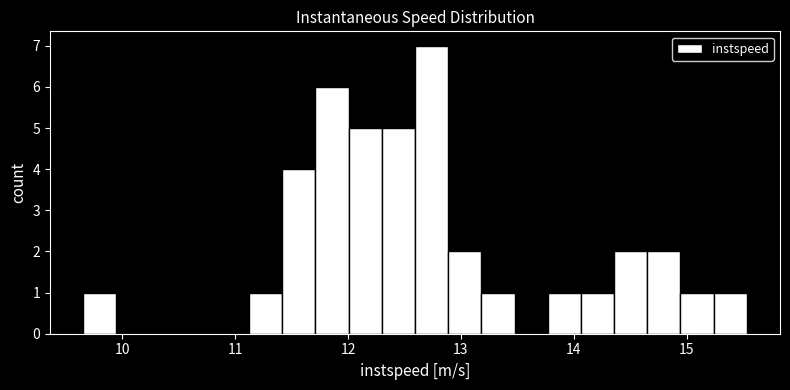

Read against the x-axis, roughly where is the centre of the tallest bar?

12.7